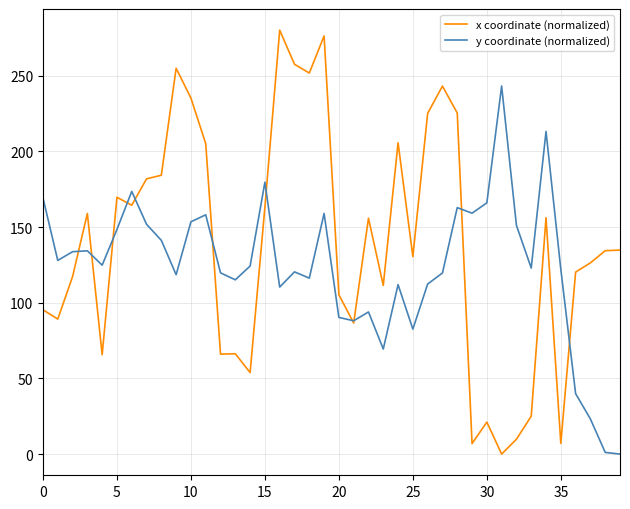

Rank the series by their maximum value, from highest to lowest.

x coordinate (normalized), y coordinate (normalized)